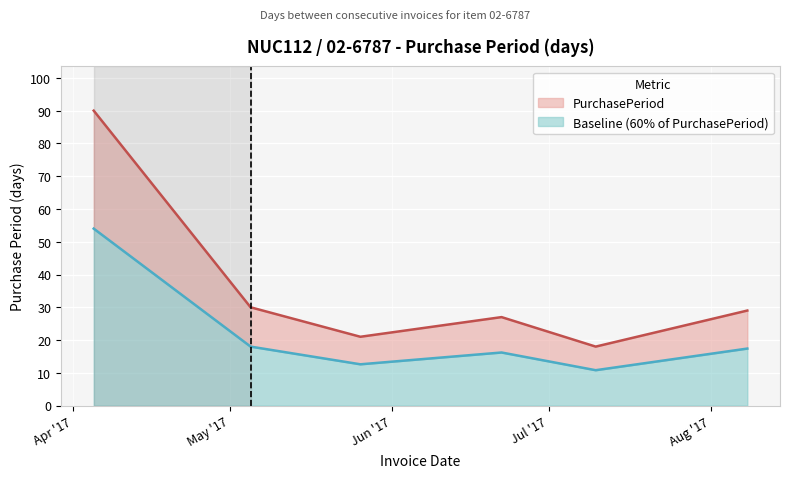

What is the change in value from 2017-04-05 to 2017-05-05?

-60